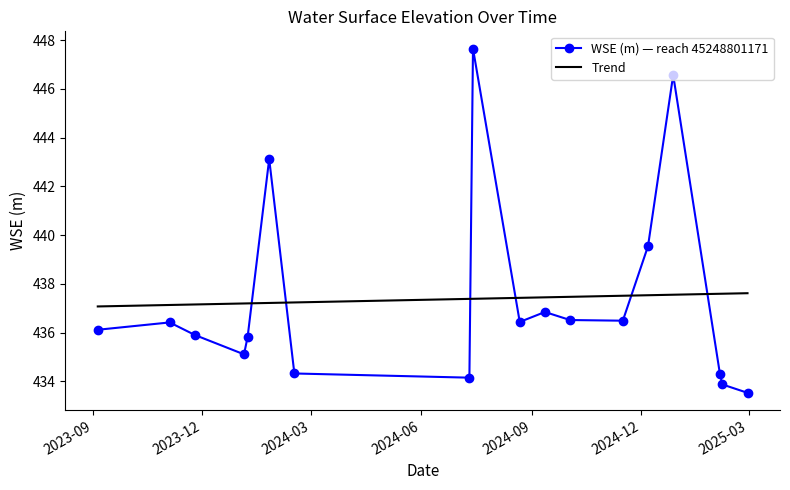

Reading left to right, extract all data points from this chart.

2023-09-05=436.1	2023-11-04=436.4	2023-11-25=435.9	2024-01-05=435.1	2024-01-08=435.8	2024-01-26=443.1	2024-02-16=434.3	2024-07-11=434.2	2024-07-14=447.7	2024-08-22=436.4	2024-09-12=436.8	2024-10-03=436.5	2024-11-16=436.5	2024-12-07=439.5	2024-12-28=446.6	2025-02-05=434.3	2025-02-07=433.9	2025-02-28=433.5